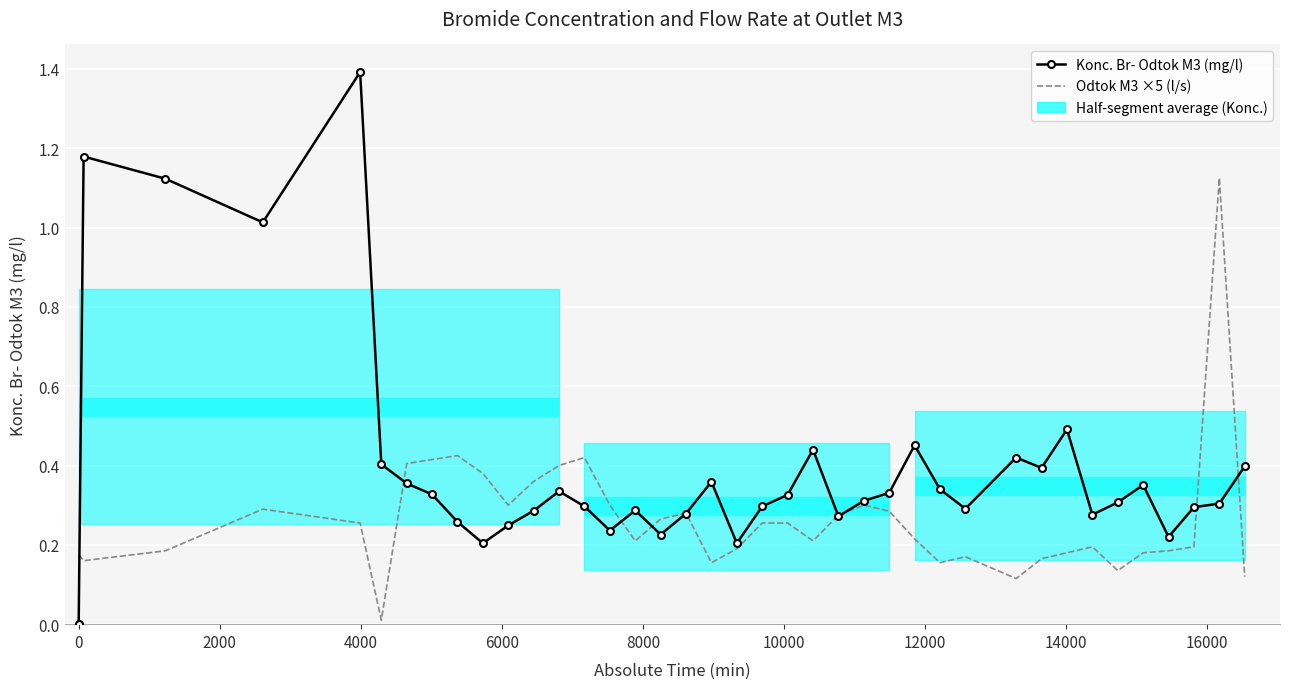

The value of Konc. Br- Odtok M3 (mg/l) at 16 is 0.2. True or false?

False